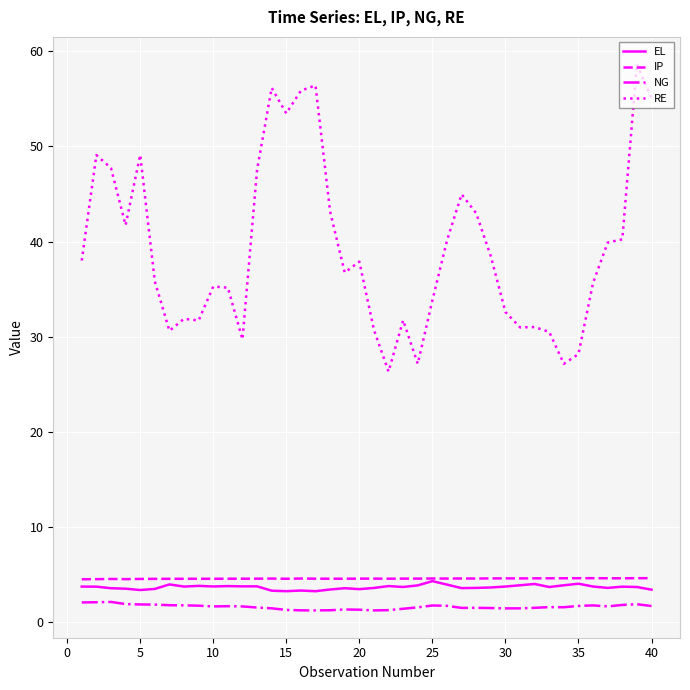

What is the lowest value of the IP series?

4.5